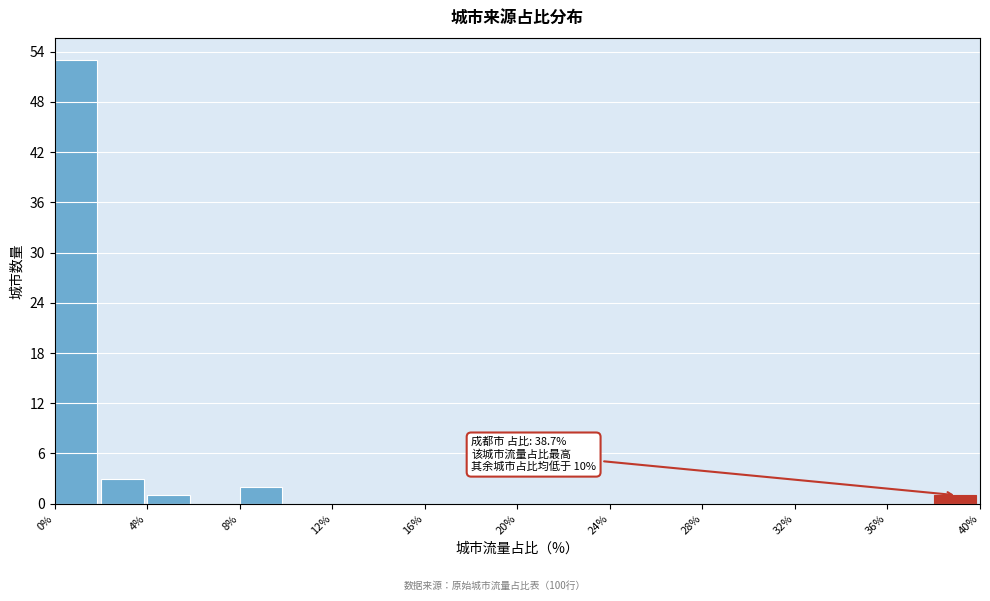

Which range on the x-axis has the tallest bar?

0 to 2